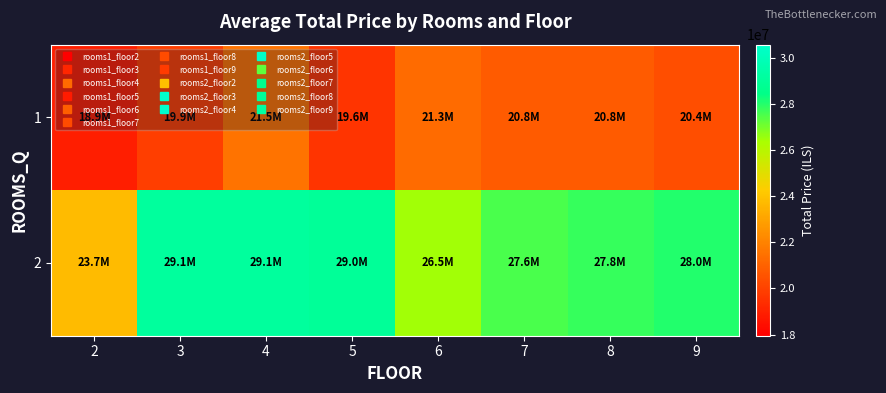

Which series changed the most between 5 and 6?

2